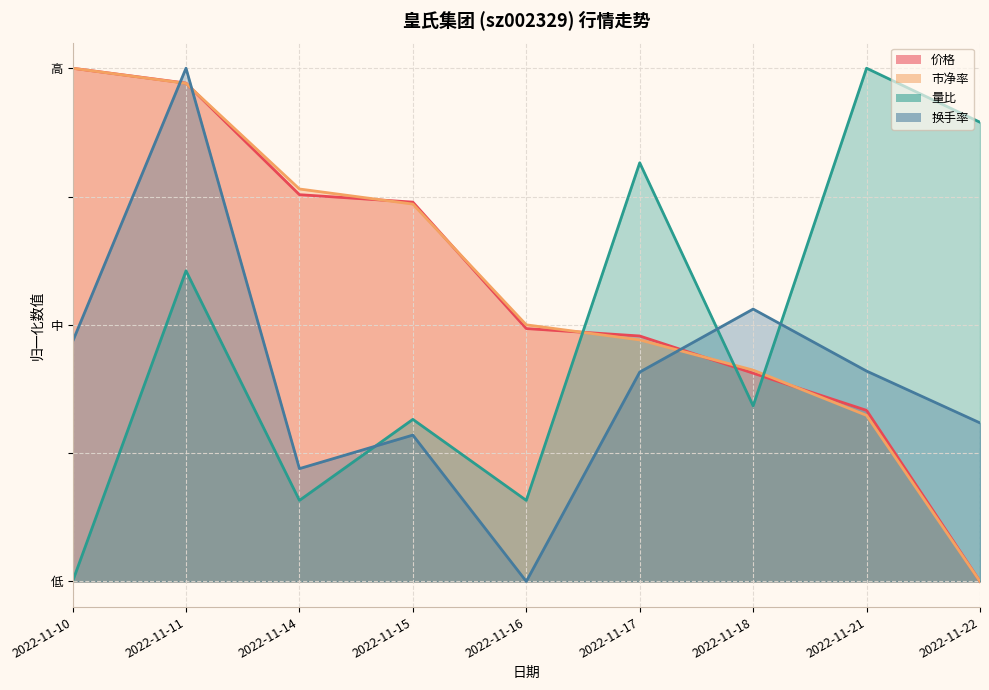

What is the average value of the 价格 series?

0.6